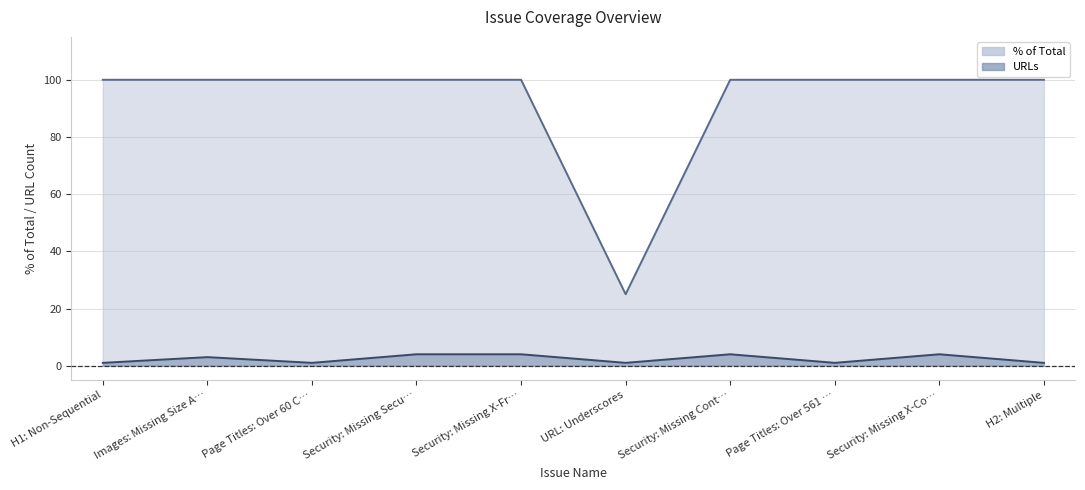

True or false: URLs (line) and % of Total (line) intersect in this chart.

False